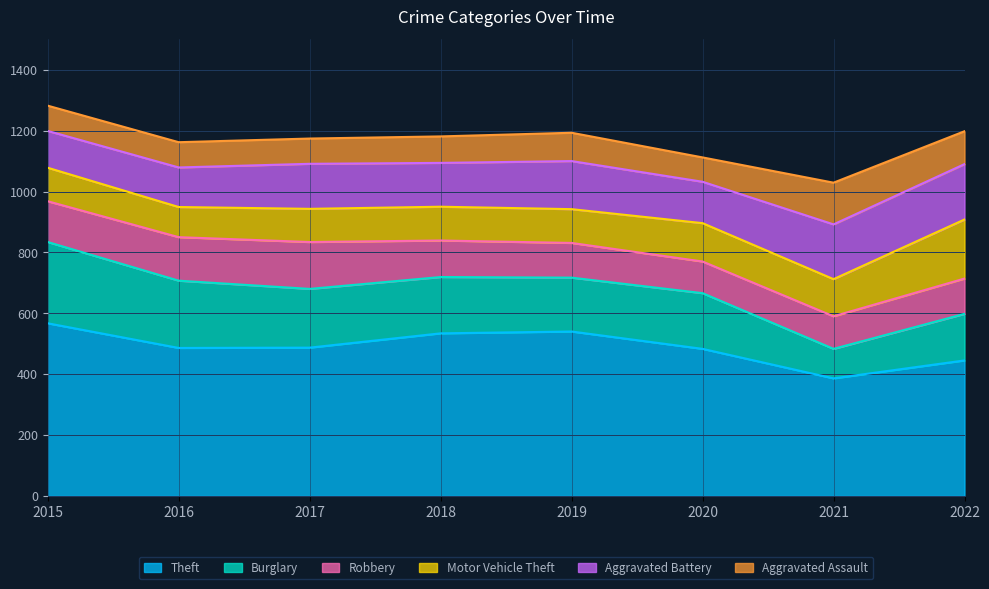

Which series has the widest spread of values?

Theft